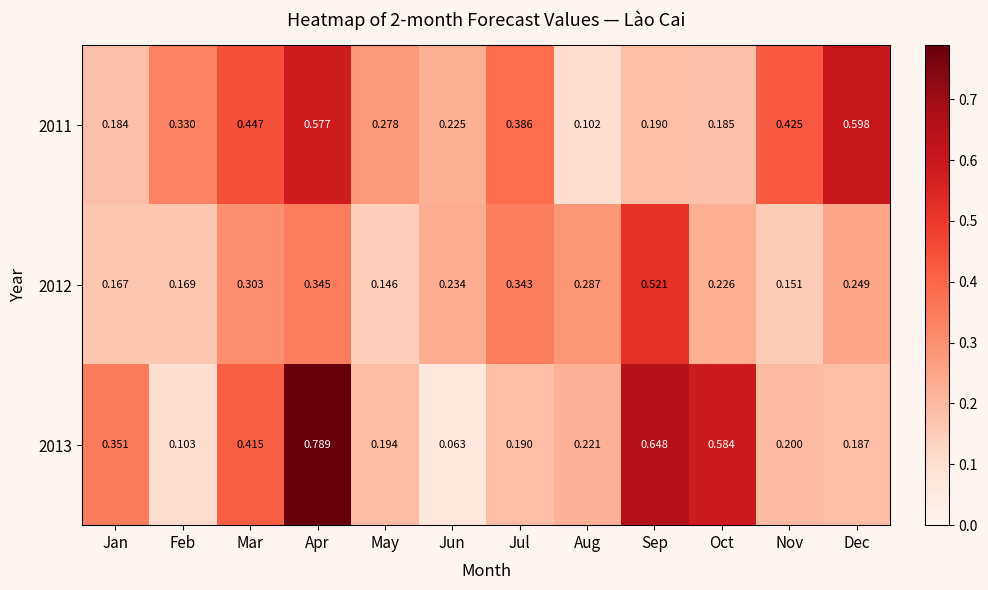

Where is 2013 nearest to the value 0?

Jun